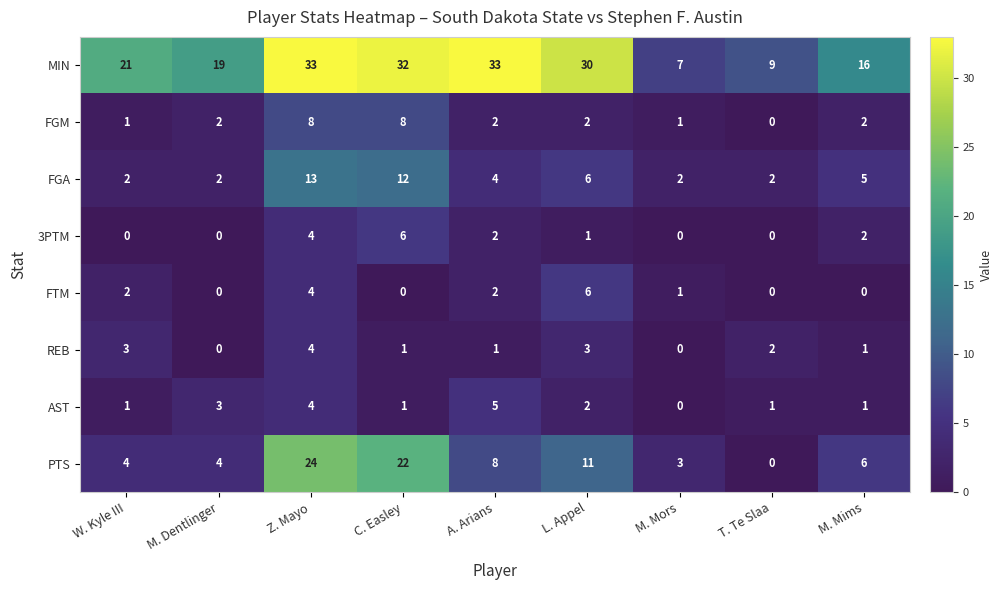

What is the greatest value displayed?

33